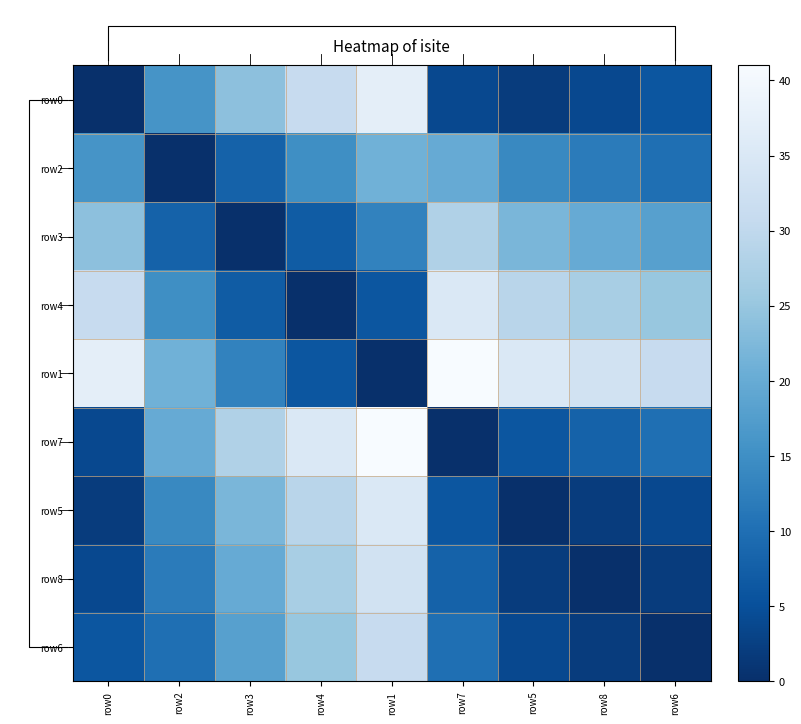

Which category has the highest value across all series?

row7